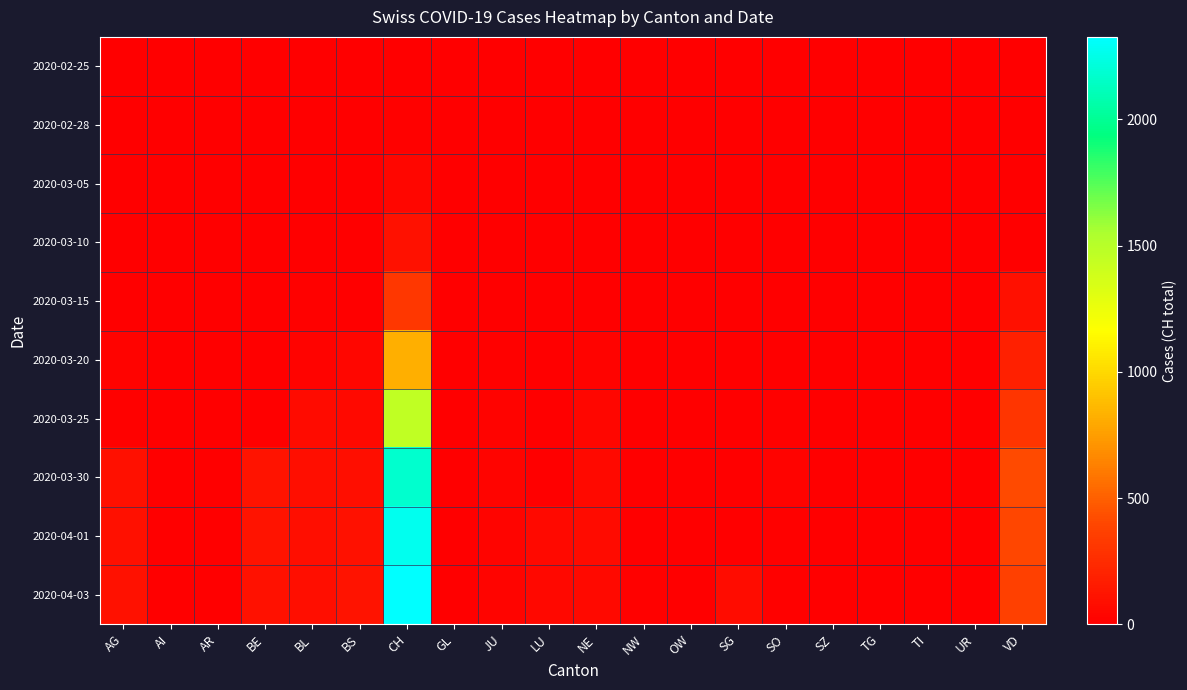

Reading left to right, what are all the values shown in this chart?

2020-02-25: AG=0	AI=0	AR=0	BE=0	BL=0	BS=0	CH=0	GL=0	JU=0	LU=0	NE=0	NW=0	OW=0	SG=0	SO=0	SZ=0	TG=0	TI=0	UR=0	VD=0
2020-02-28: AG=0	AI=0	AR=0	BE=0	BL=0	BS=0	CH=12	GL=0	JU=0	LU=0	NE=0	NW=0	OW=0	SG=0	SO=0	SZ=0	TG=0	TI=0	UR=0	VD=0
2020-03-05: AG=0	AI=0	AR=0	BE=0	BL=1	BS=1	CH=38	GL=0	JU=2	LU=0	NE=4	NW=0	OW=0	SG=0	SO=0	SZ=0	TG=0	TI=0	UR=0	VD=0
2020-03-10: AG=0	AI=0	AR=0	BE=0	BL=5	BS=1	CH=101	GL=0	JU=5	LU=0	NE=4	NW=0	OW=0	SG=0	SO=0	SZ=0	TG=0	TI=0	UR=0	VD=0
2020-03-15: AG=0	AI=0	AR=0	BE=0	BL=12	BS=0	CH=314	GL=0	JU=9	LU=0	NE=9	NW=6	OW=0	SG=0	SO=0	SZ=0	TG=0	TI=0	UR=0	VD=92
2020-03-20: AG=25	AI=0	AR=0	BE=0	BL=27	BS=45	CH=819	GL=0	JU=14	LU=0	NE=21	NW=5	OW=0	SG=0	SO=0	SZ=0	TG=0	TI=0	UR=0	VD=190
2020-03-25: AG=16	AI=0	AR=0	BE=0	BL=68	BS=58	CH=1463	GL=2	JU=23	LU=0	NE=41	NW=3	OW=0	SG=0	SO=10	SZ=0	TG=0	TI=0	UR=0	VD=306
2020-03-30: AG=94	AI=0	AR=0	BE=112	BL=86	BS=90	CH=2174	GL=3	JU=28	LU=0	NE=57	NW=8	OW=0	SG=0	SO=19	SZ=0	TG=0	TI=0	UR=0	VD=415
2020-04-01: AG=94	AI=0	AR=0	BE=115	BL=86	BS=108	CH=2281	GL=5	JU=29	LU=57	NE=66	NW=9	OW=0	SG=0	SO=10	SZ=0	TG=0	TI=0	UR=0	VD=396
2020-04-03: AG=100	AI=0	AR=0	BE=109	BL=82	BS=115	CH=2327	GL=5	JU=28	LU=49	NE=61	NW=10	OW=0	SG=75	SO=17	SZ=0	TG=0	TI=0	UR=0	VD=370